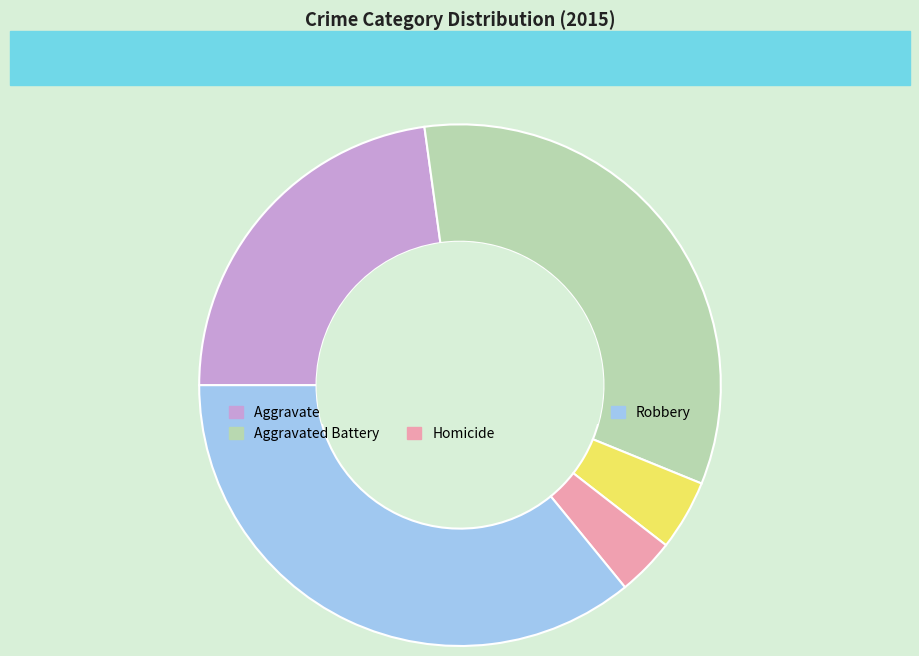

Do Homicide and Aggravated Assault together represent more than half of the pie?

No